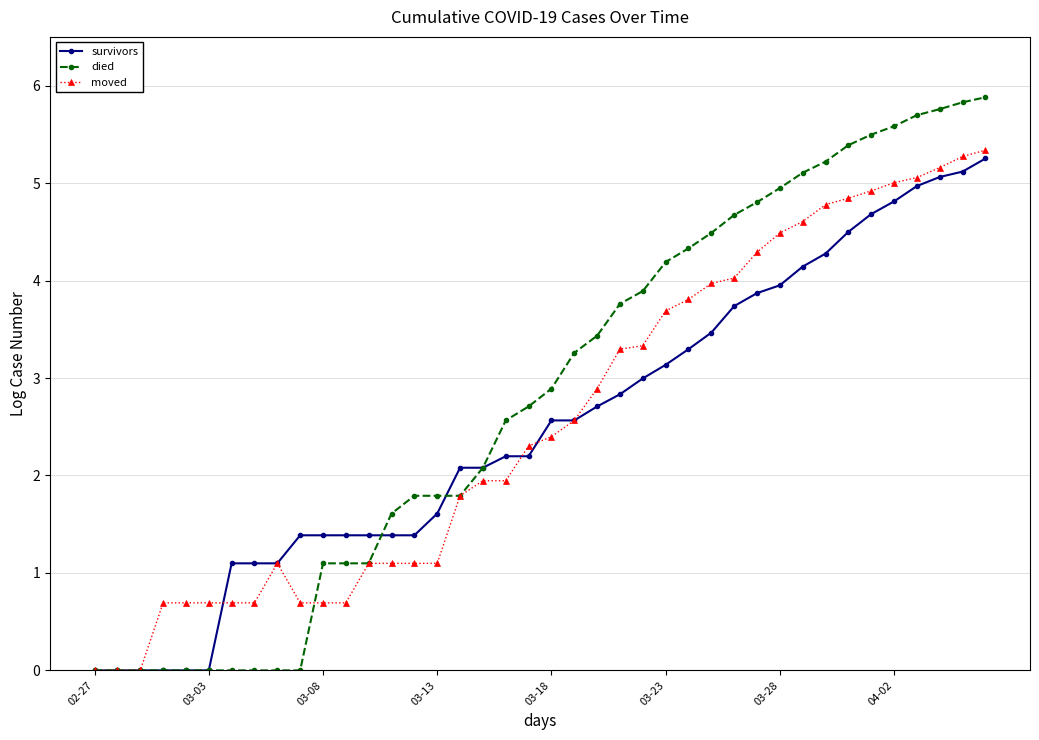

What is the value of the moved point at the 25th from the left?

3.3